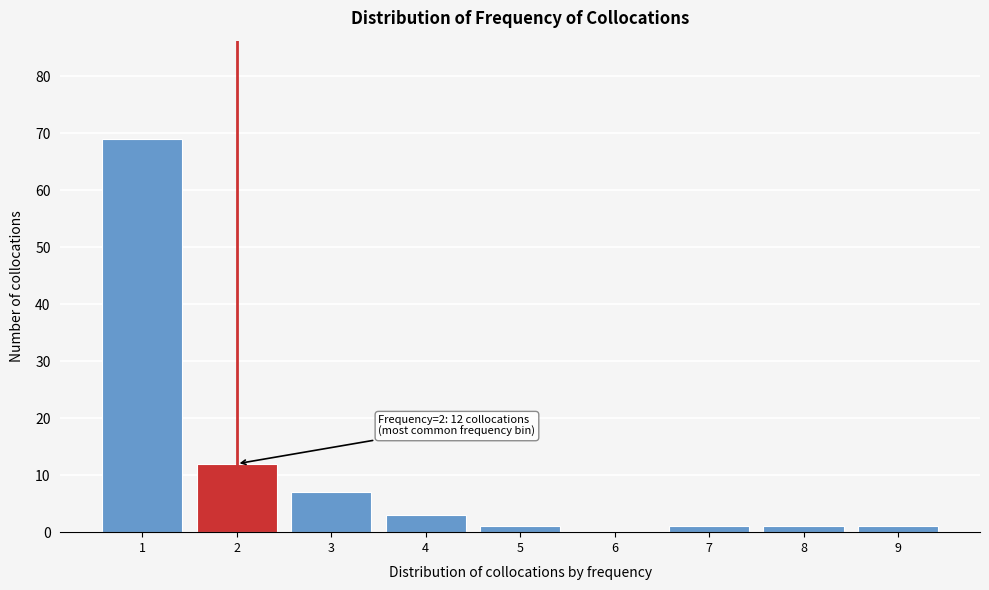

Reading right to left, extract all data points from this chart.

9=1	8=1	7=1	6=0	5=1	4=3	3=7	2=12	1=69